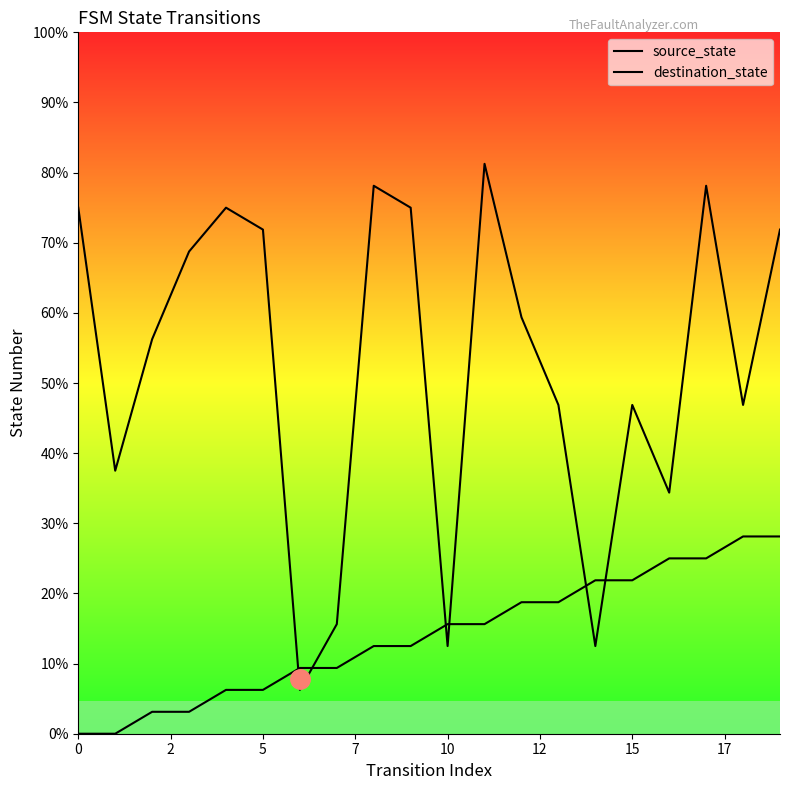

Count the number of categories in the chart.

20